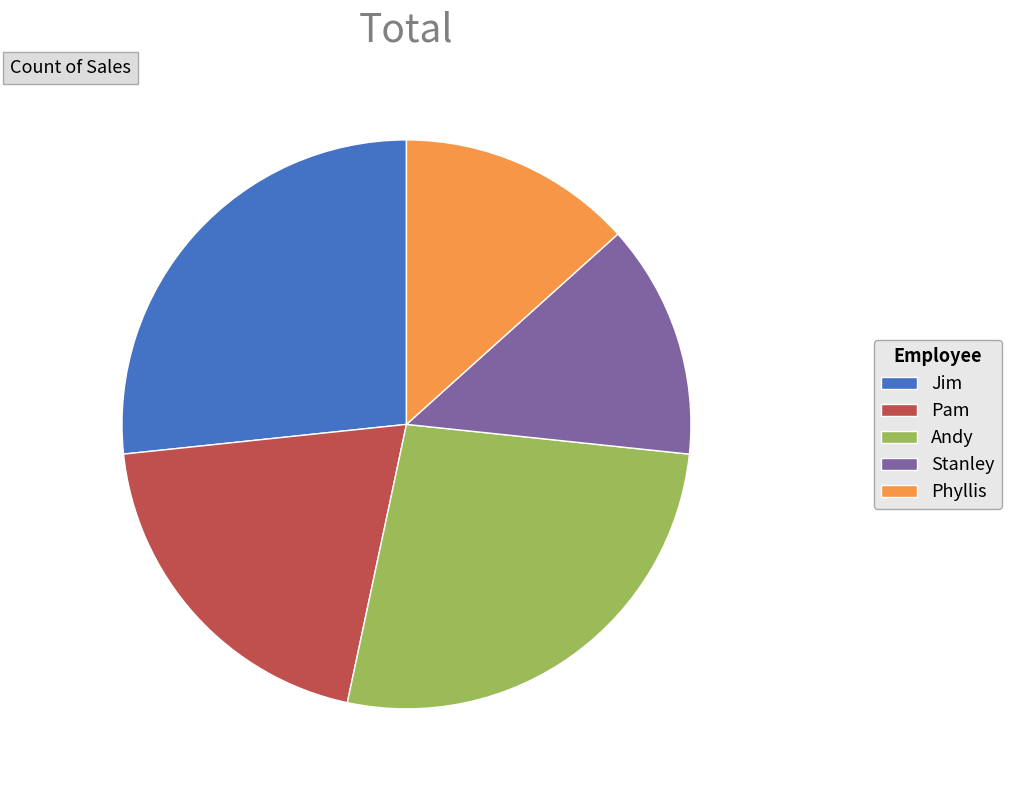

Do Jim and Andy together represent more than half of the pie?

Yes